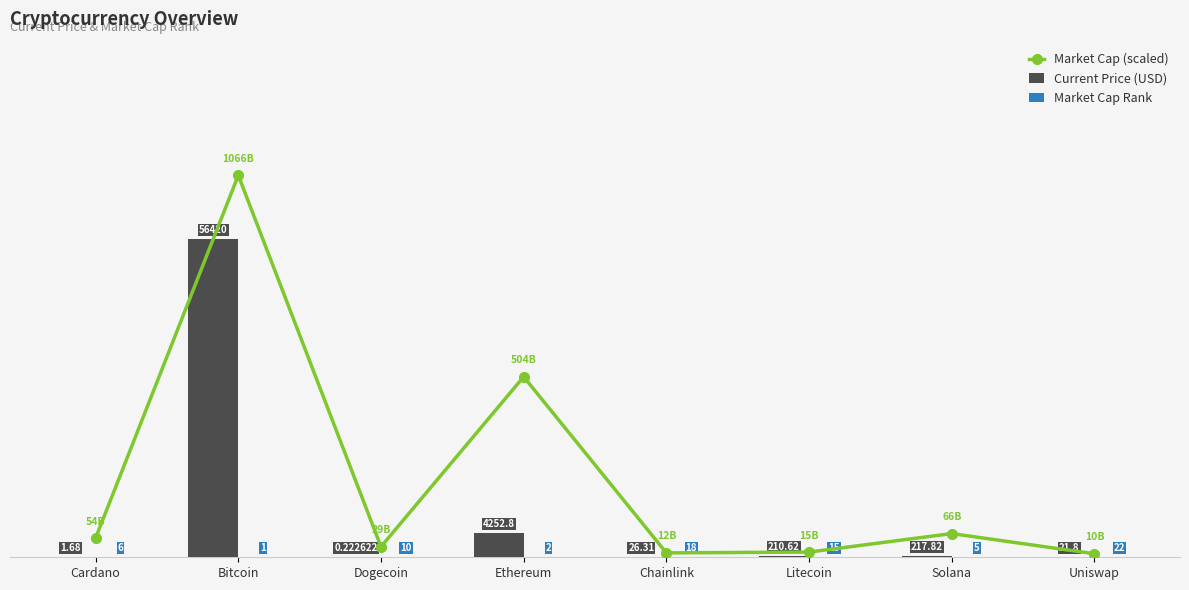

How many values in the Current Price (USD) series are below 210?

4